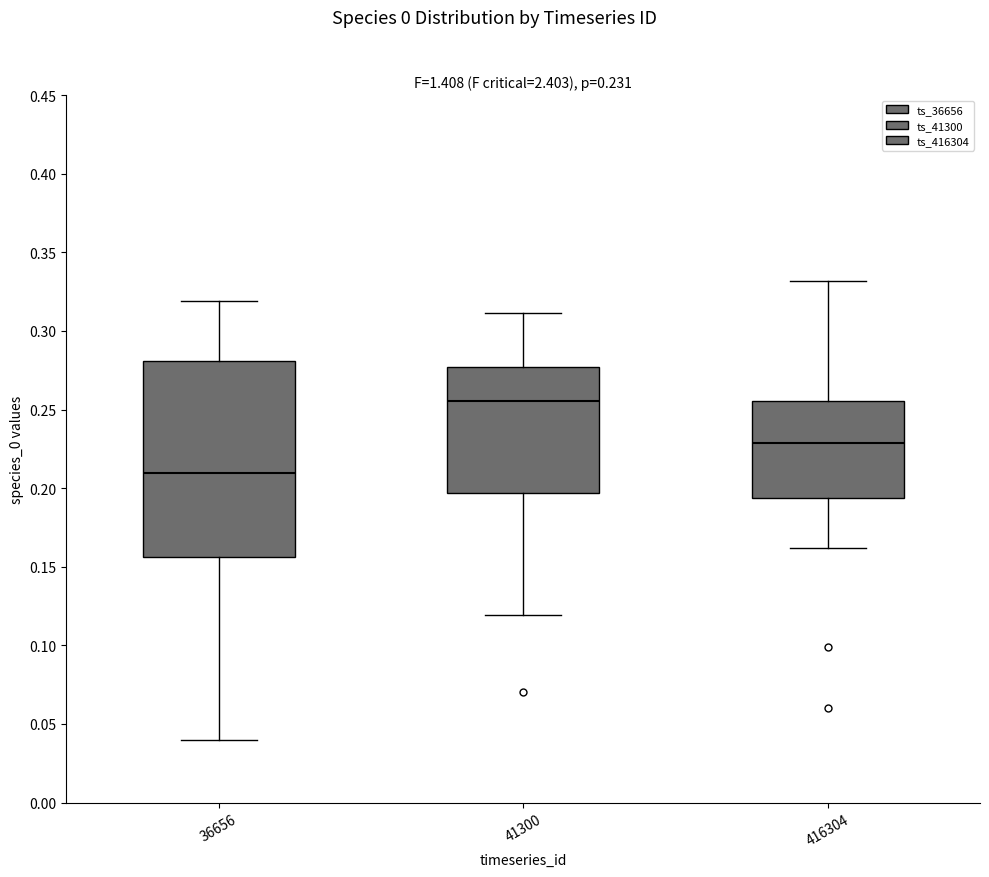

Comparing the boxes themselves (not the whiskers), which one is the tallest?

36656